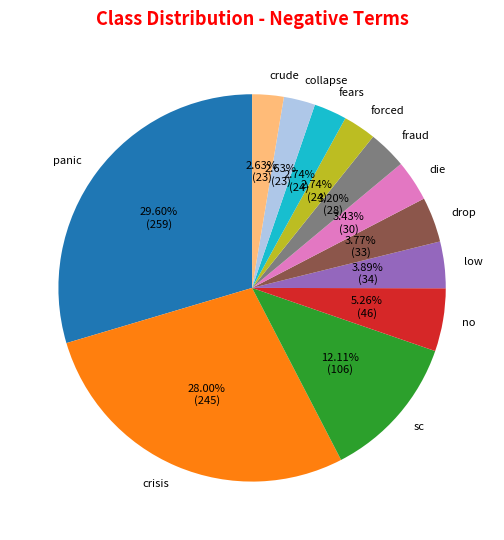

Count the number of slices in the pie.

12